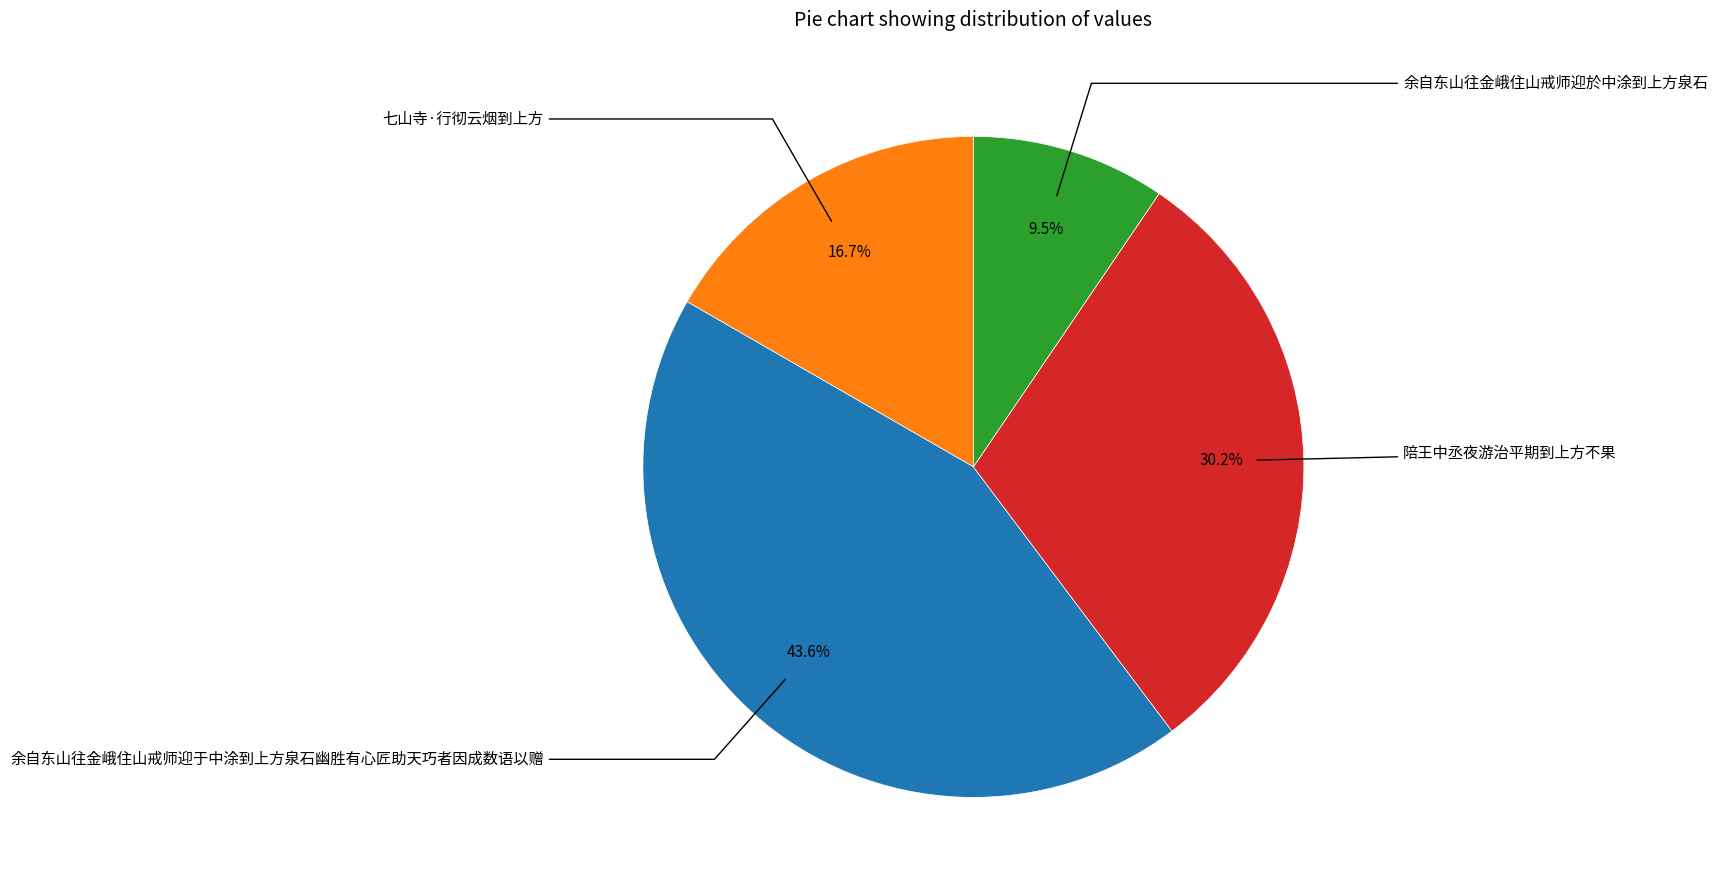

Is there any slice that represents more than half of the pie?

No